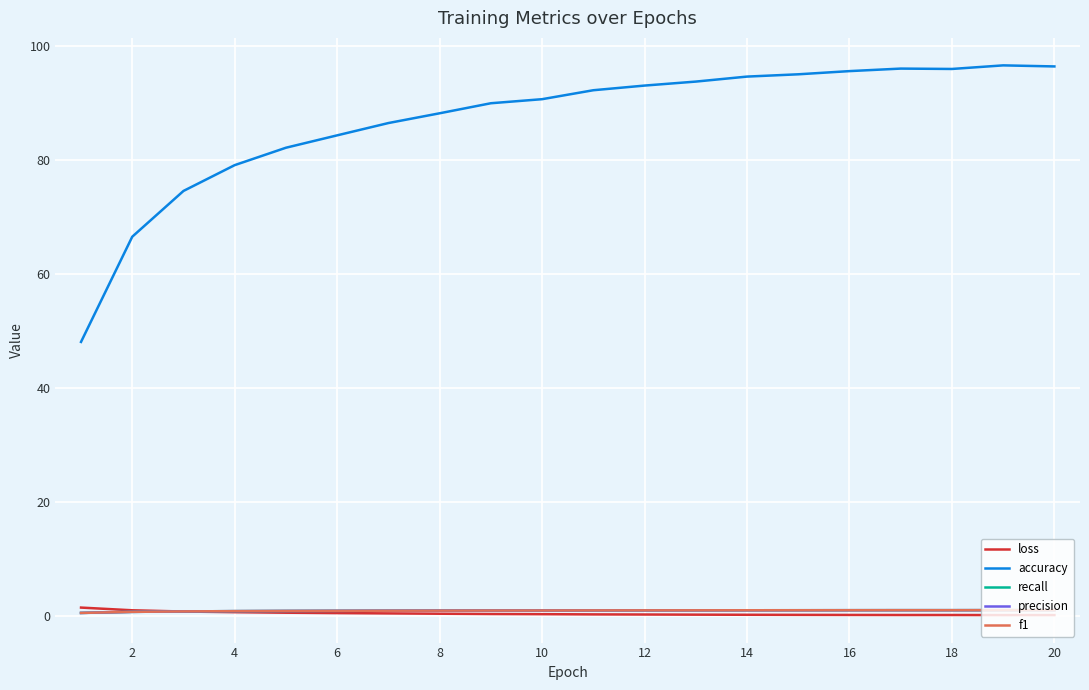

Which series has the widest spread of values?

accuracy